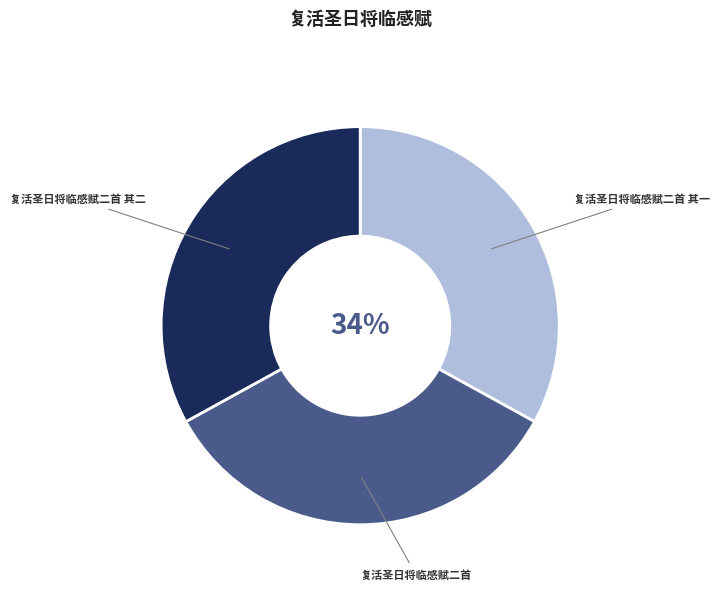

What is the change in value from 复活圣日将临感赋二首 to 复活圣日将临感赋二首 其二?

-13384